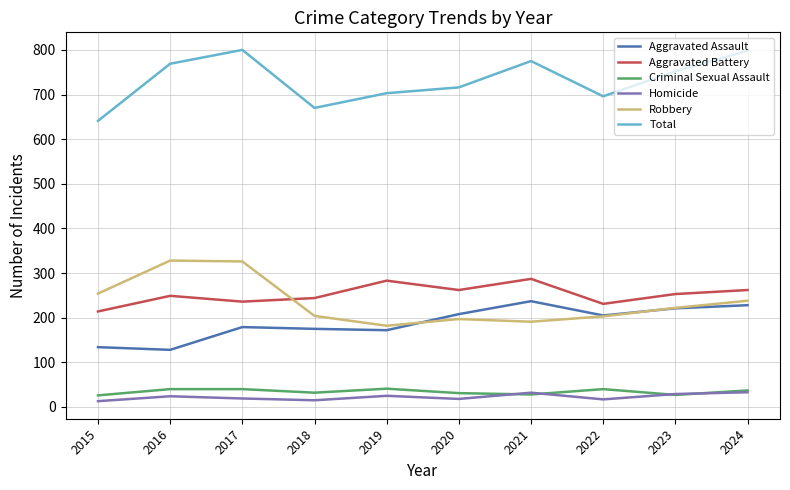

Does the chart display data point markers on the line(s)?

No